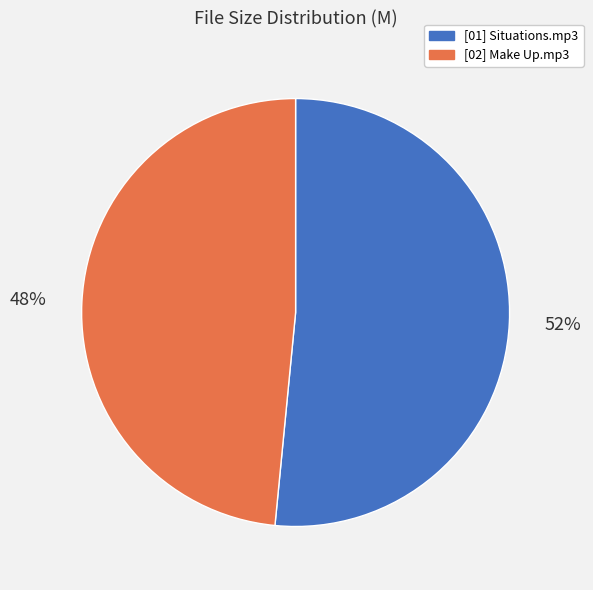

Is it true that [01] Situations.mp3 is 52% of the pie?

True